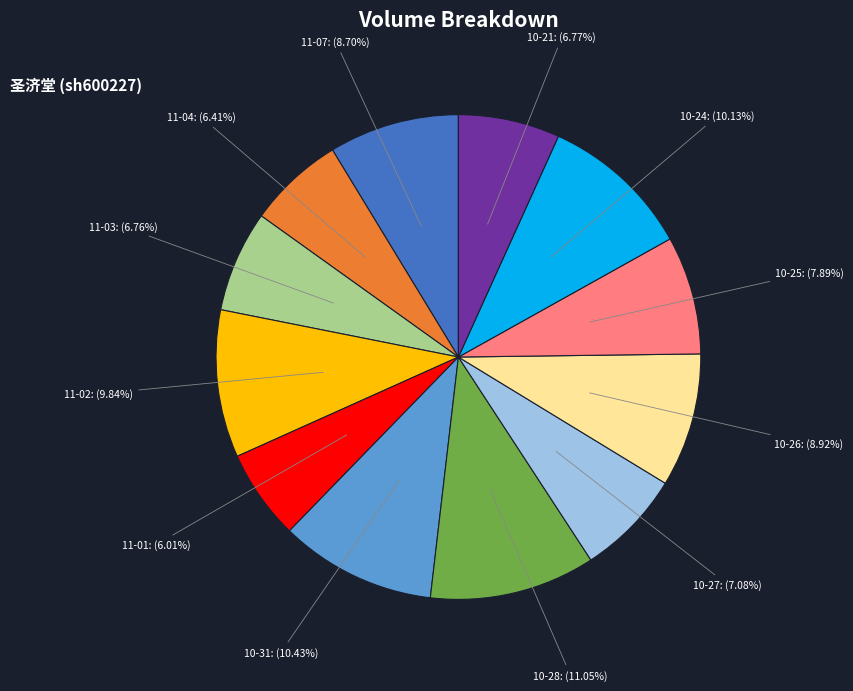

Which category has the biggest portion of the pie?

10-28: (11.05%)